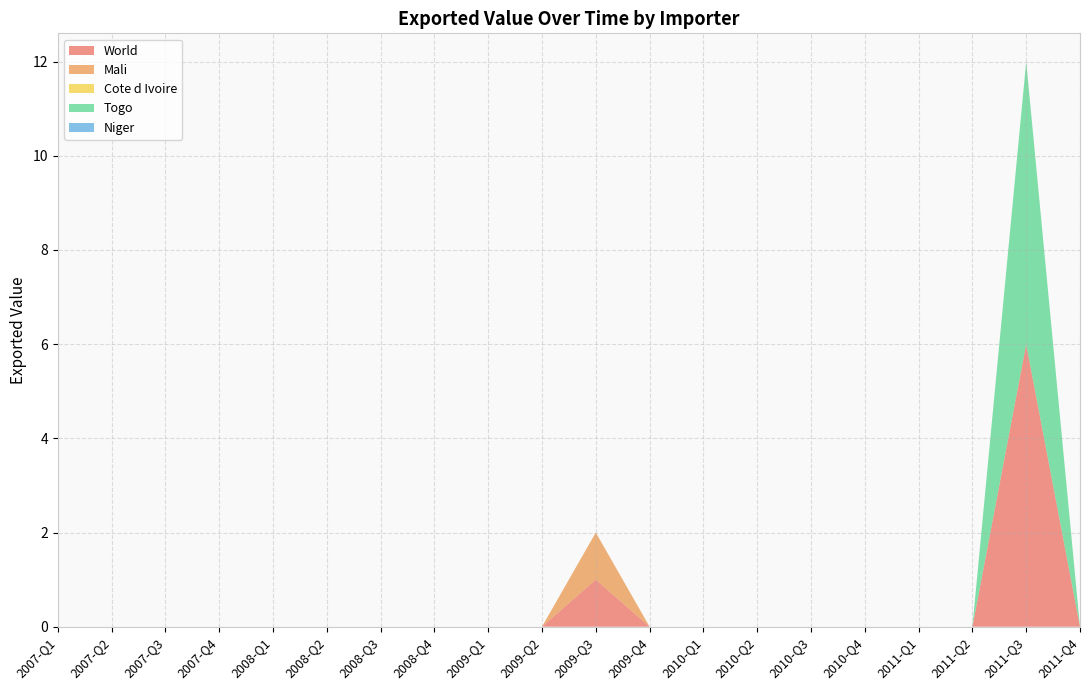

Reading right to left, transcribe all the data shown in this chart.

World: 2011-Q4=0	2011-Q3=6	2011-Q2=0	2011-Q1=0	2010-Q4=0	2010-Q3=0	2010-Q2=0	2010-Q1=0	2009-Q4=0	2009-Q3=1	2009-Q2=0	2009-Q1=0	2008-Q4=0	2008-Q3=0	2008-Q2=0	2008-Q1=0	2007-Q4=0	2007-Q3=0	2007-Q2=0	2007-Q1=0
Mali: 2011-Q4=0	2011-Q3=0	2011-Q2=0	2011-Q1=0	2010-Q4=0	2010-Q3=0	2010-Q2=0	2010-Q1=0	2009-Q4=0	2009-Q3=1	2009-Q2=0	2009-Q1=0	2008-Q4=0	2008-Q3=0	2008-Q2=0	2008-Q1=0	2007-Q4=0	2007-Q3=0	2007-Q2=0	2007-Q1=0
Cote d Ivoire: 2011-Q4=0	2011-Q3=0	2011-Q2=0	2011-Q1=0	2010-Q4=0	2010-Q3=0	2010-Q2=0	2010-Q1=0	2009-Q4=0	2009-Q3=0	2009-Q2=0	2009-Q1=0	2008-Q4=0	2008-Q3=0	2008-Q2=0	2008-Q1=0	2007-Q4=0	2007-Q3=0	2007-Q2=0	2007-Q1=0
Togo: 2011-Q4=0	2011-Q3=6	2011-Q2=0	2011-Q1=0	2010-Q4=0	2010-Q3=0	2010-Q2=0	2010-Q1=0	2009-Q4=0	2009-Q3=0	2009-Q2=0	2009-Q1=0	2008-Q4=0	2008-Q3=0	2008-Q2=0	2008-Q1=0	2007-Q4=0	2007-Q3=0	2007-Q2=0	2007-Q1=0
Niger: 2011-Q4=0	2011-Q3=0	2011-Q2=0	2011-Q1=0	2010-Q4=0	2010-Q3=0	2010-Q2=0	2010-Q1=0	2009-Q4=0	2009-Q3=0	2009-Q2=0	2009-Q1=0	2008-Q4=0	2008-Q3=0	2008-Q2=0	2008-Q1=0	2007-Q4=0	2007-Q3=0	2007-Q2=0	2007-Q1=0